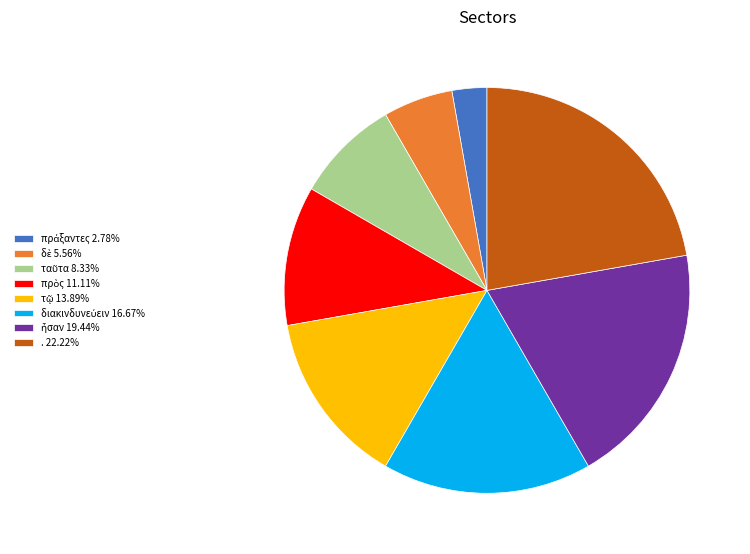

Is there any slice that represents more than half of the pie?

No